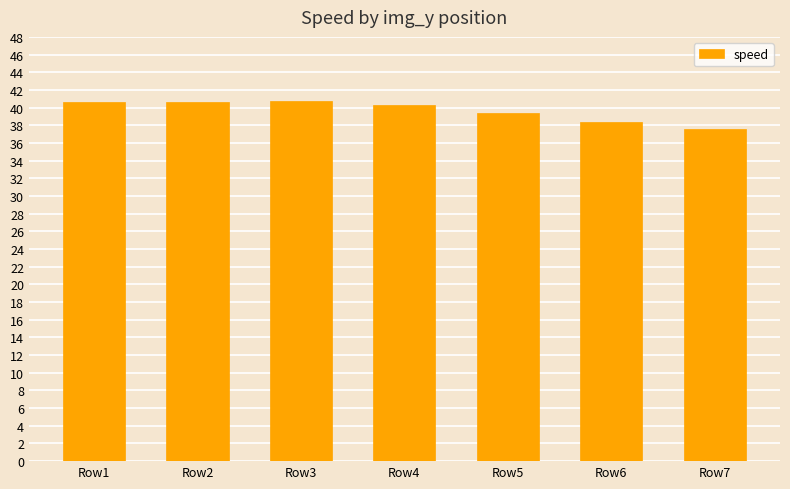

Does the chart contain stacked bars?

No